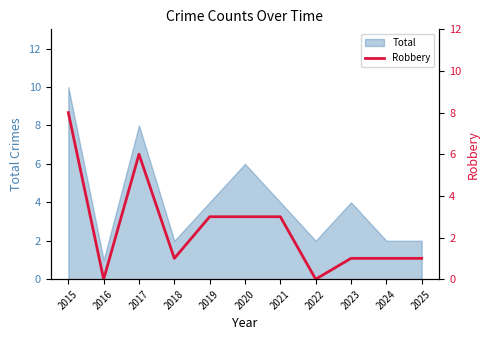

At which label does the data first exceed 1?

2015